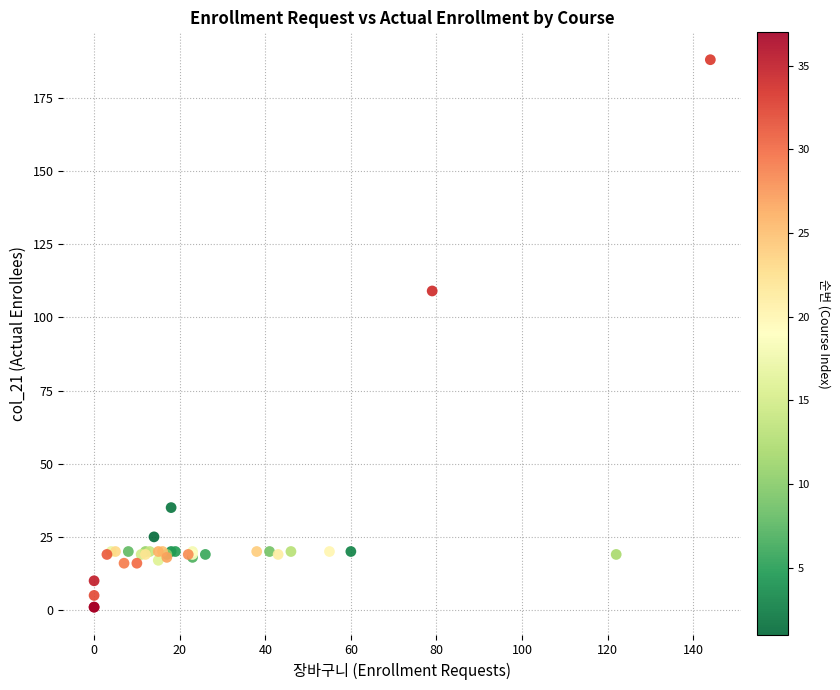

What Y value in the scatter plot is closest to 94?

109